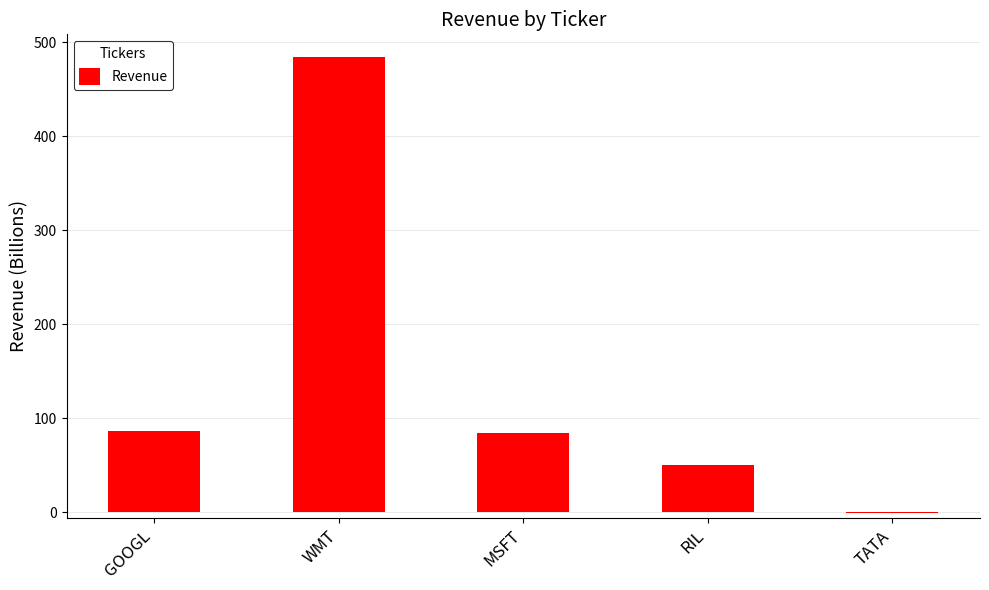

What is the maximum value shown in the chart?

484